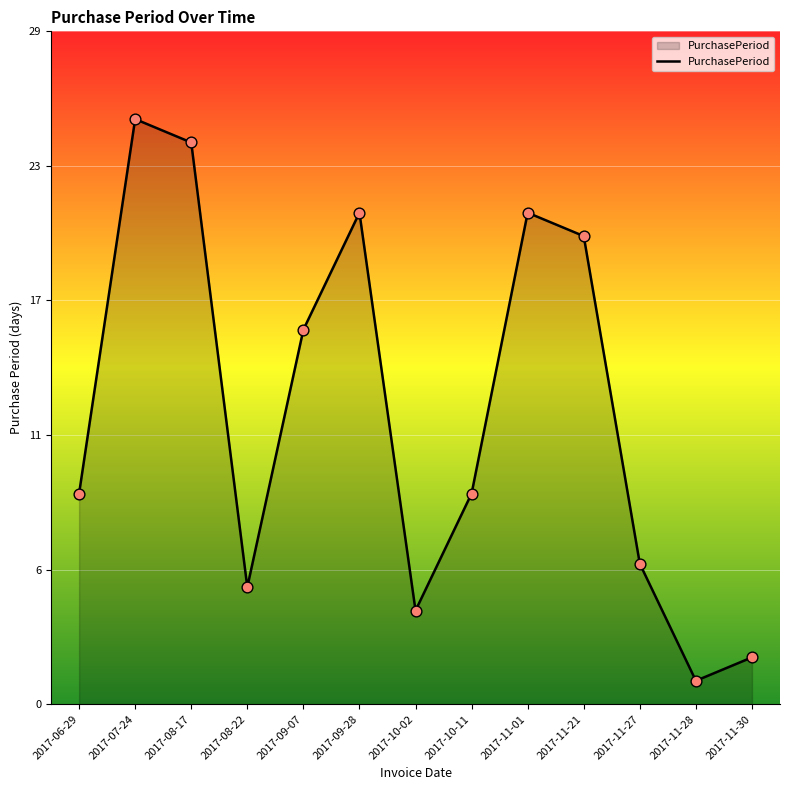

What is the ratio of the value at 2017-09-07 to the value at 2017-09-28?

0.8